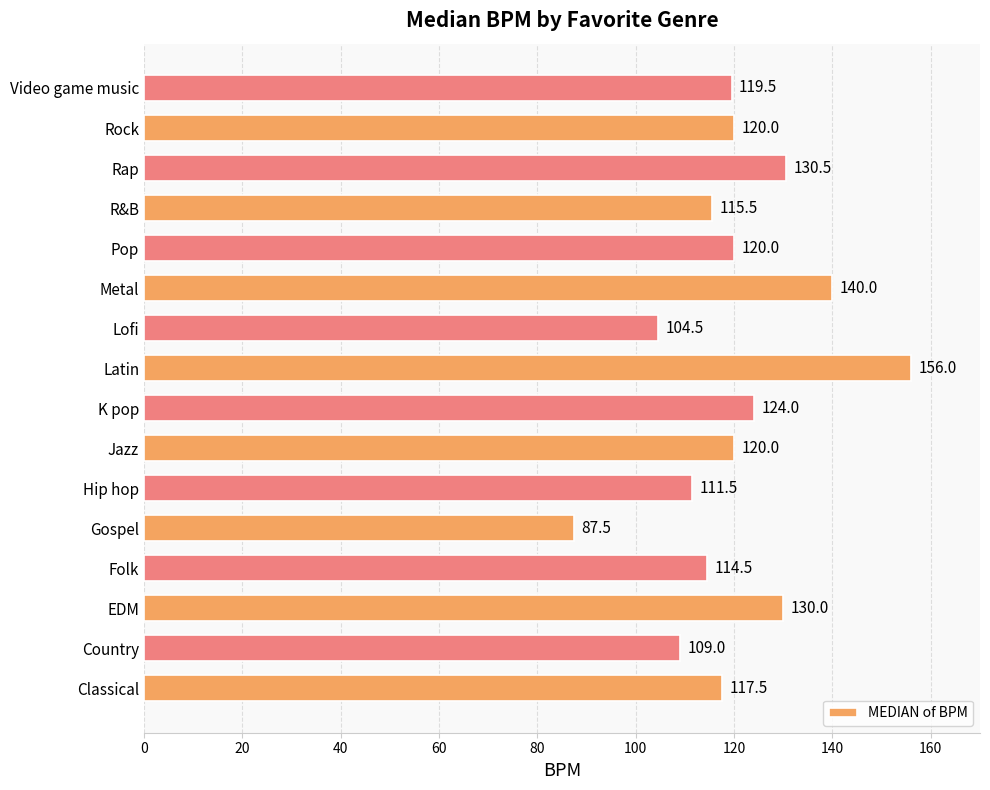

Which has a higher value, Country or K pop?

K pop